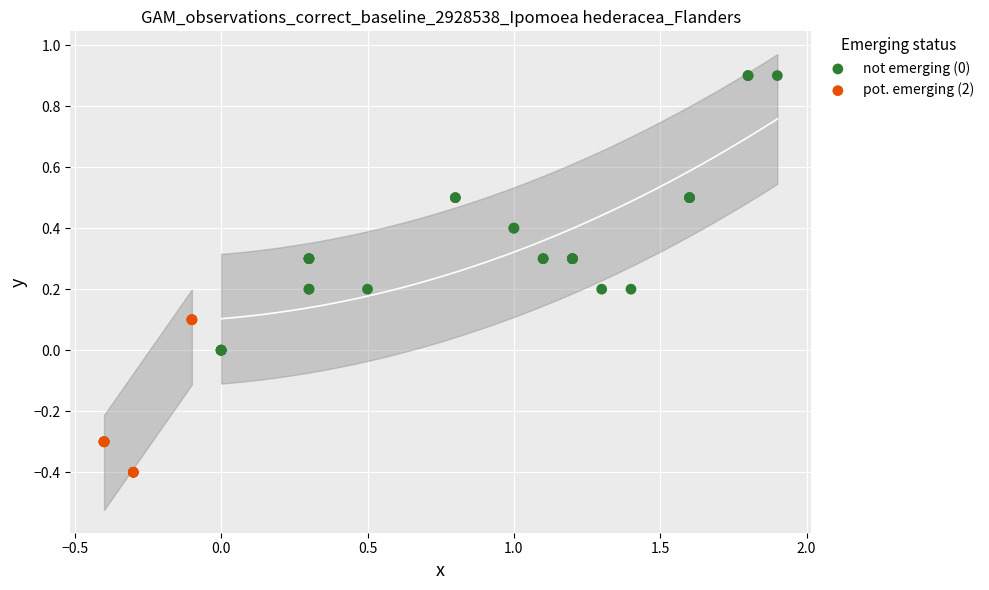

Which series contains the lowest Y value?

pot. emerging (2)